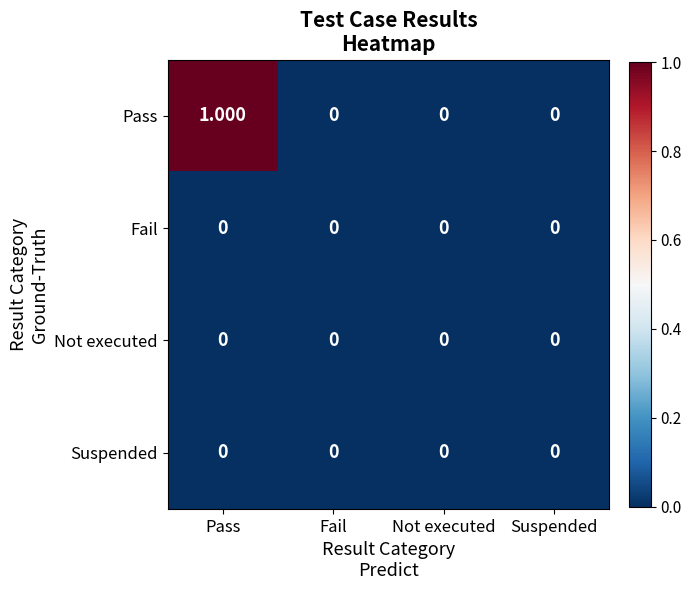

Count the number of categories in the chart.

4